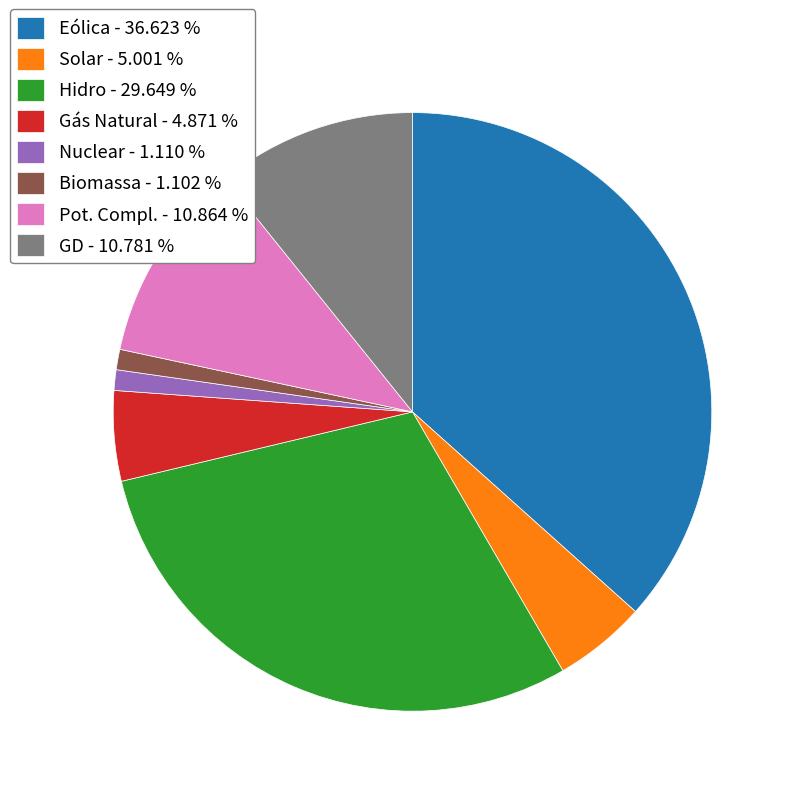

Approximately how many times larger is the value at GD - 10.781 % compared to Pot. Compl. - 10.864 %?

1.0